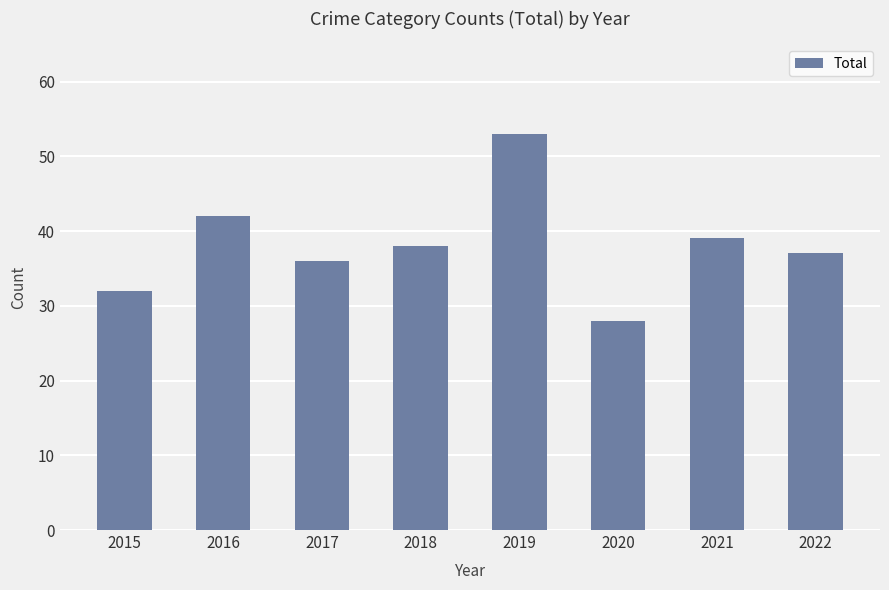

How many values are below 38?

4